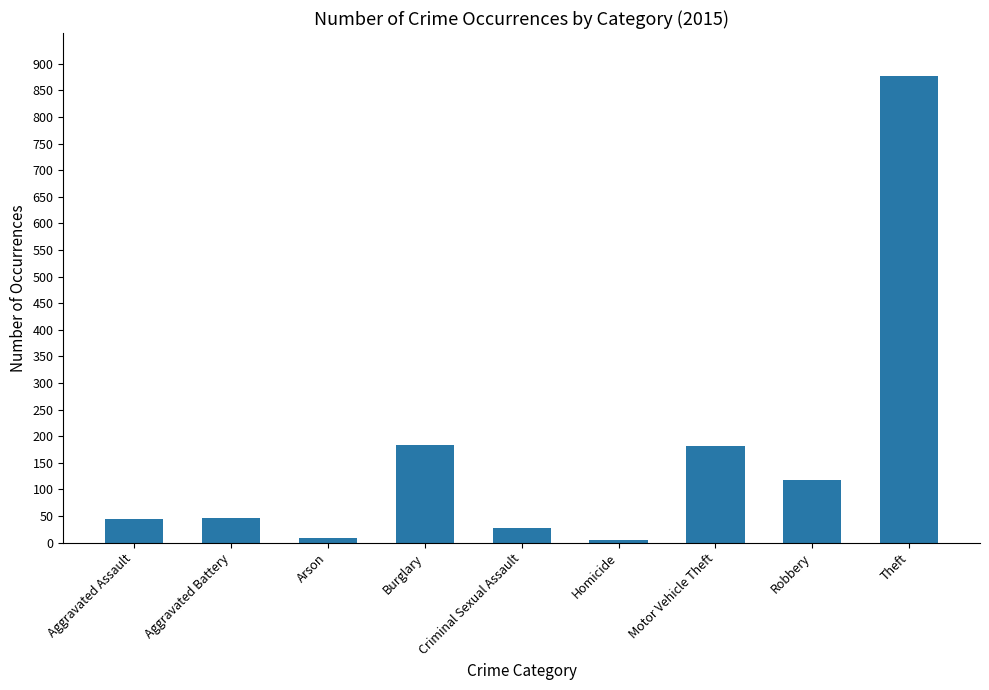

Which has a higher value, Theft or Homicide?

Theft